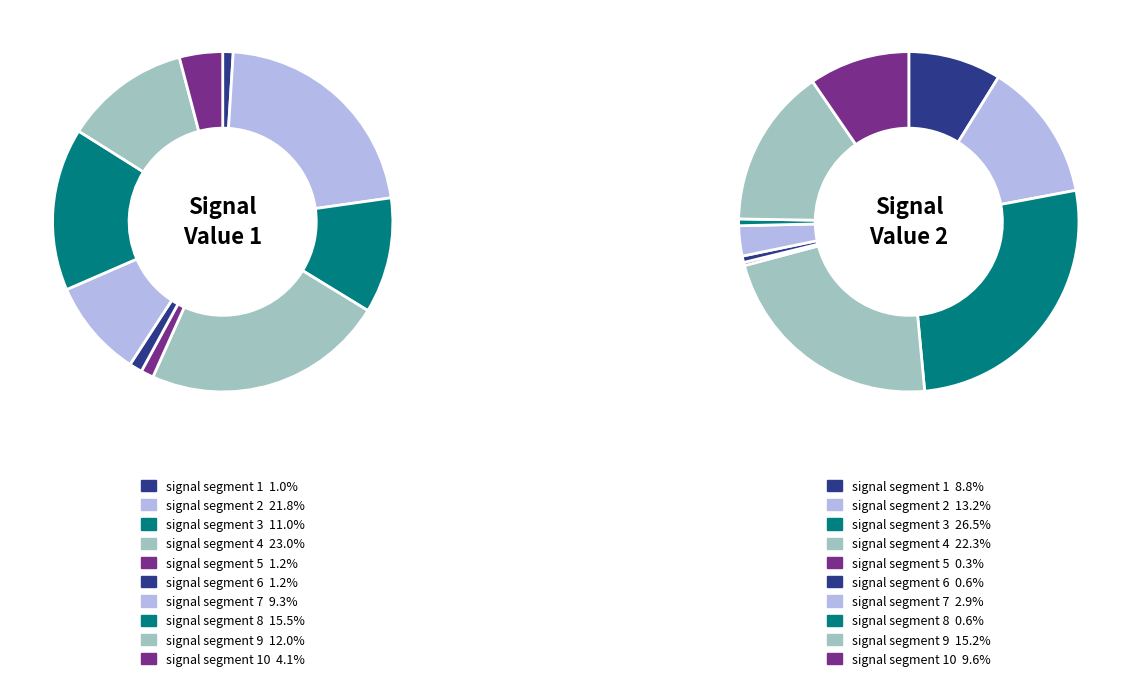

Count the number of slices in the pie.

10